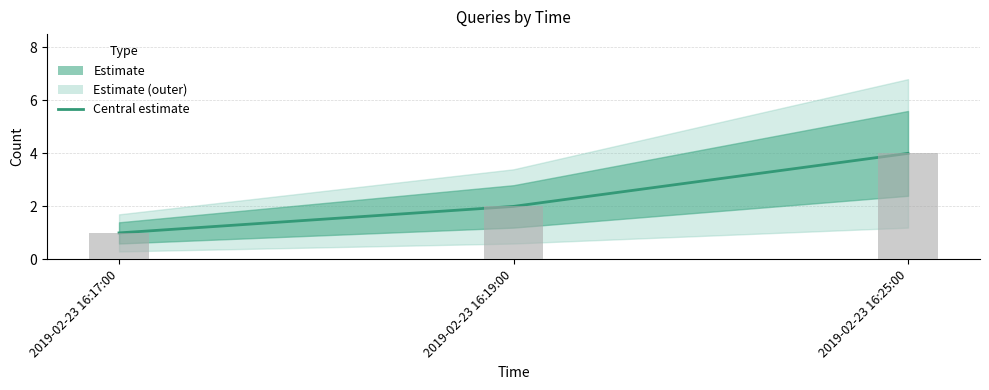

What is the minimum value shown in the chart?

1